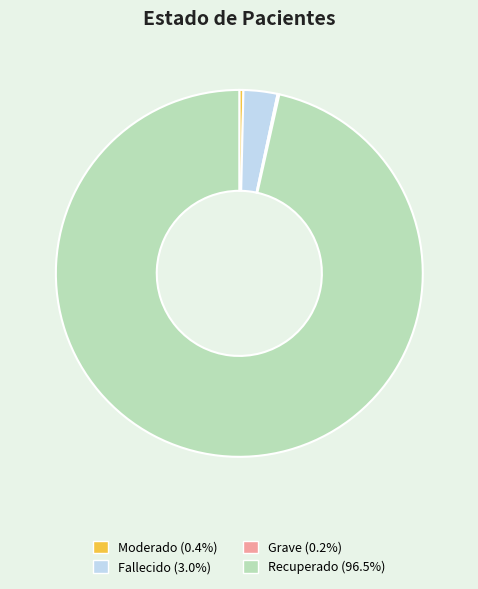

Which slice is the largest?

Recuperado